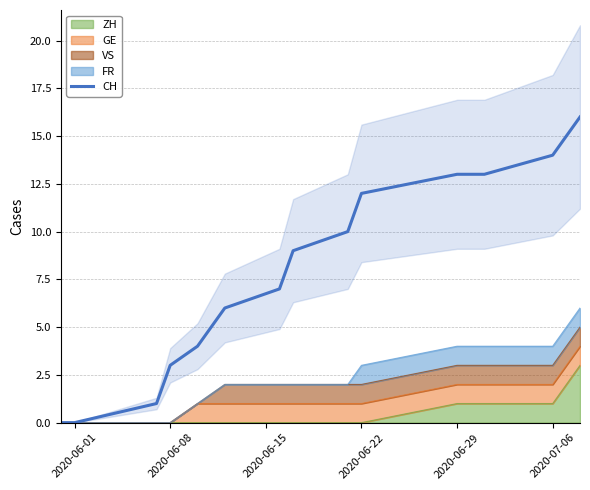

True or false: the data shows 3 at 2020-07-06.

False